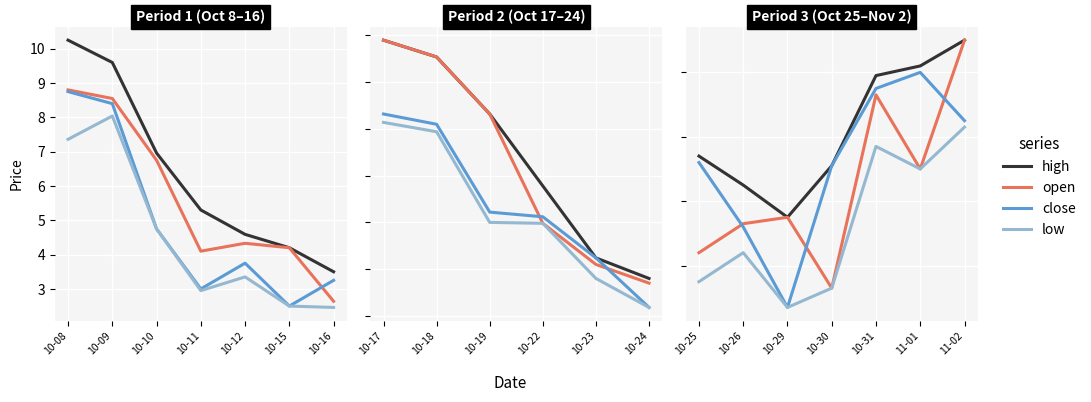

After their last crossing, which series has the higher values: close or open?

open